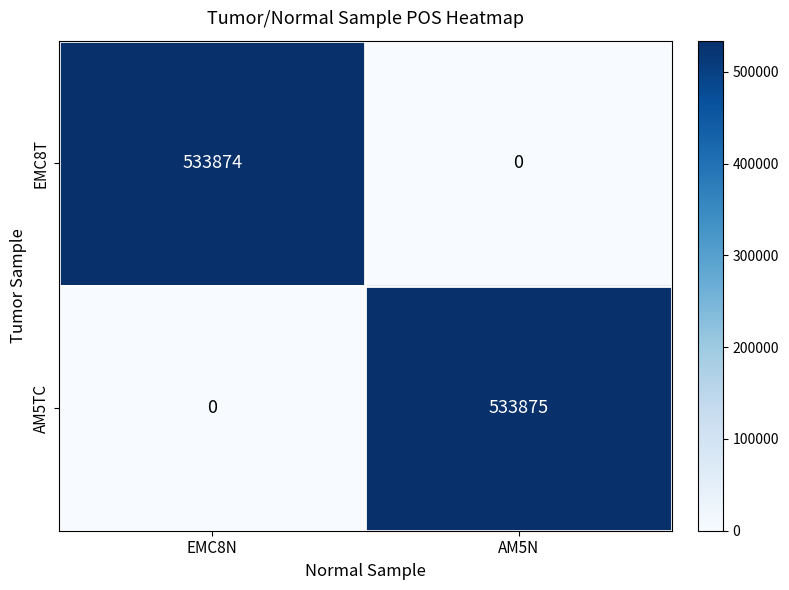

List the labels in order of EMC8T value, largest first.

EMC8N, AM5N